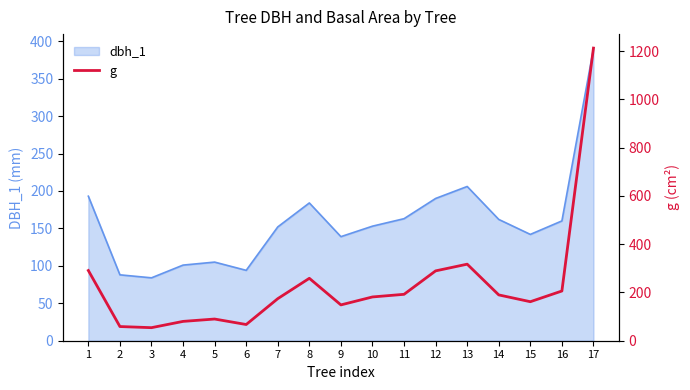

True or false: the data shows 527.4 at 17.

False